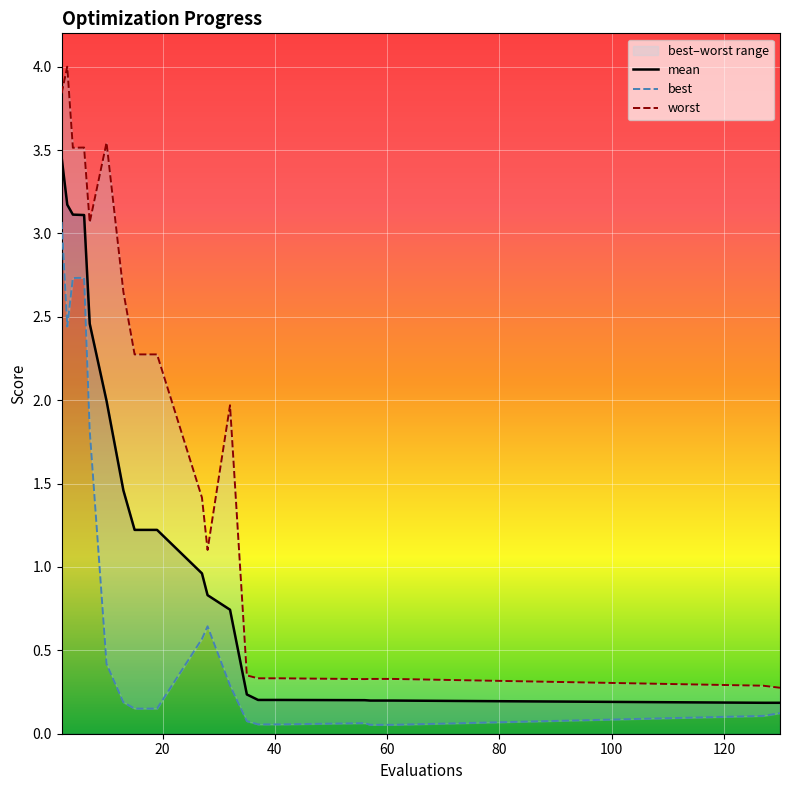

Which series has the widest spread of values?

worst